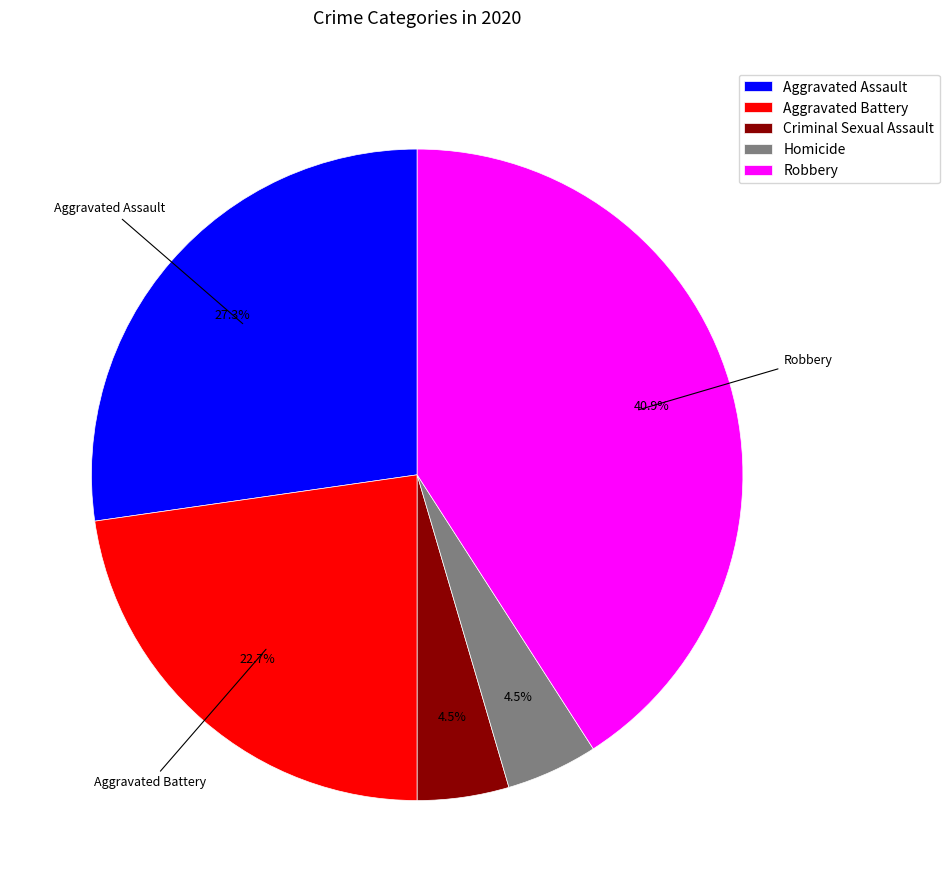

How many slices are in this pie chart?

5